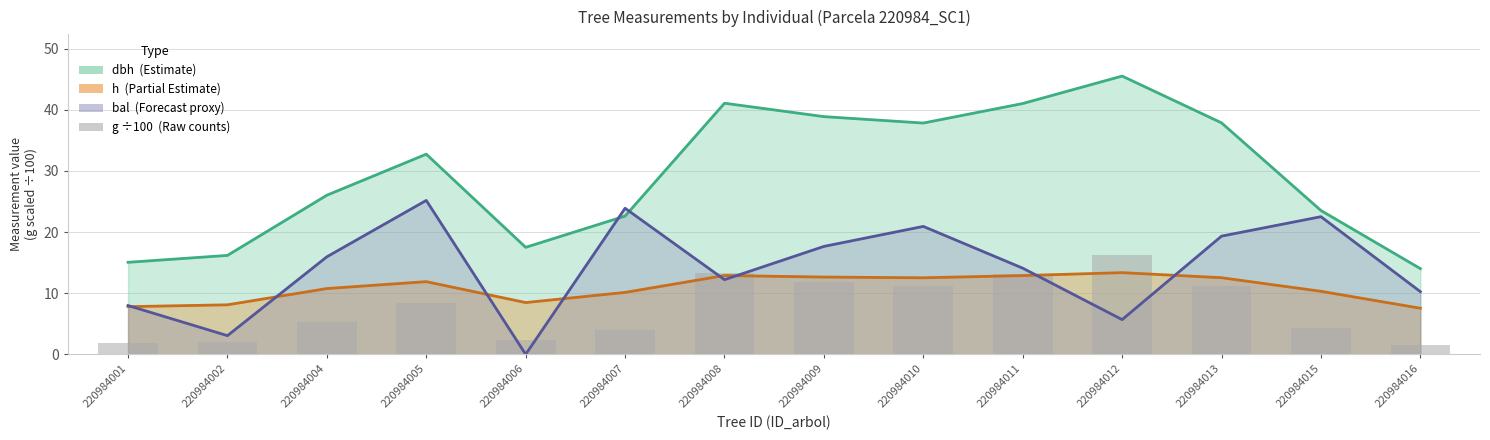

Reading left to right, extract all data points from this chart.

1.8	2.1	5.3	8.4	2.4	4.0	13.2	11.9	11.2	13.2	16.3	11.3	4.3	1.5